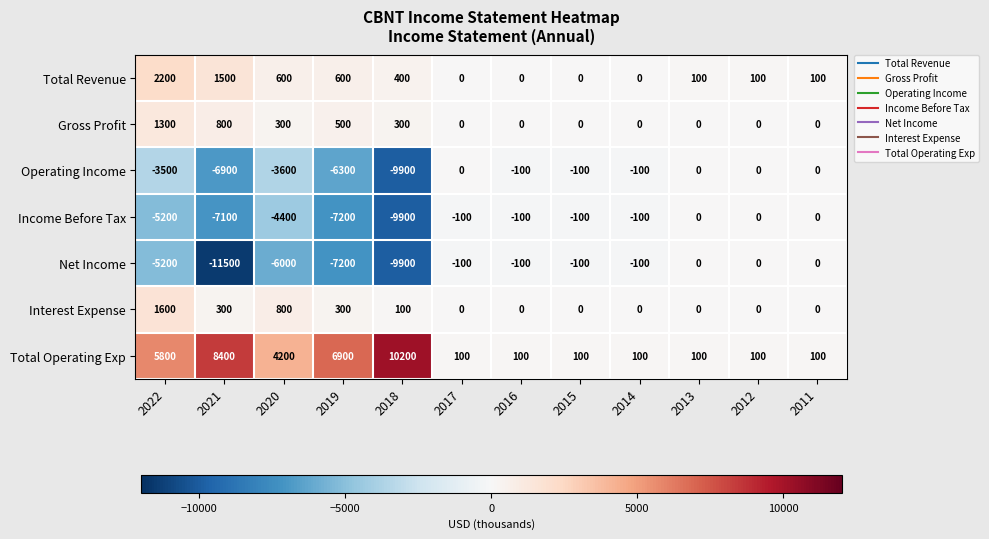

How many categories are shown in the chart?

12